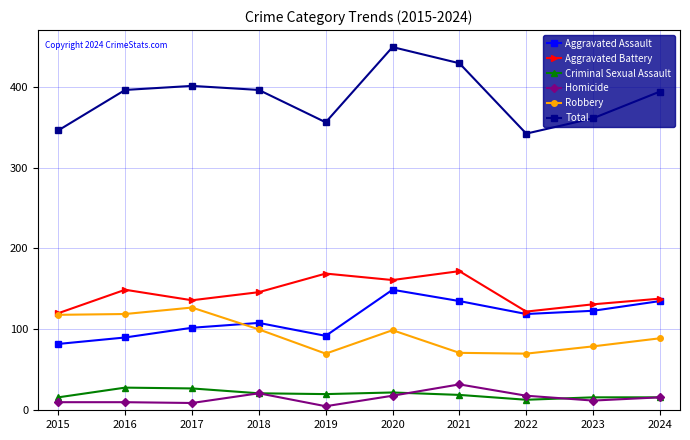

List the series in order of their peak value, lowest first.

Criminal Sexual Assault, Homicide, Robbery, Aggravated Assault, Aggravated Battery, Total